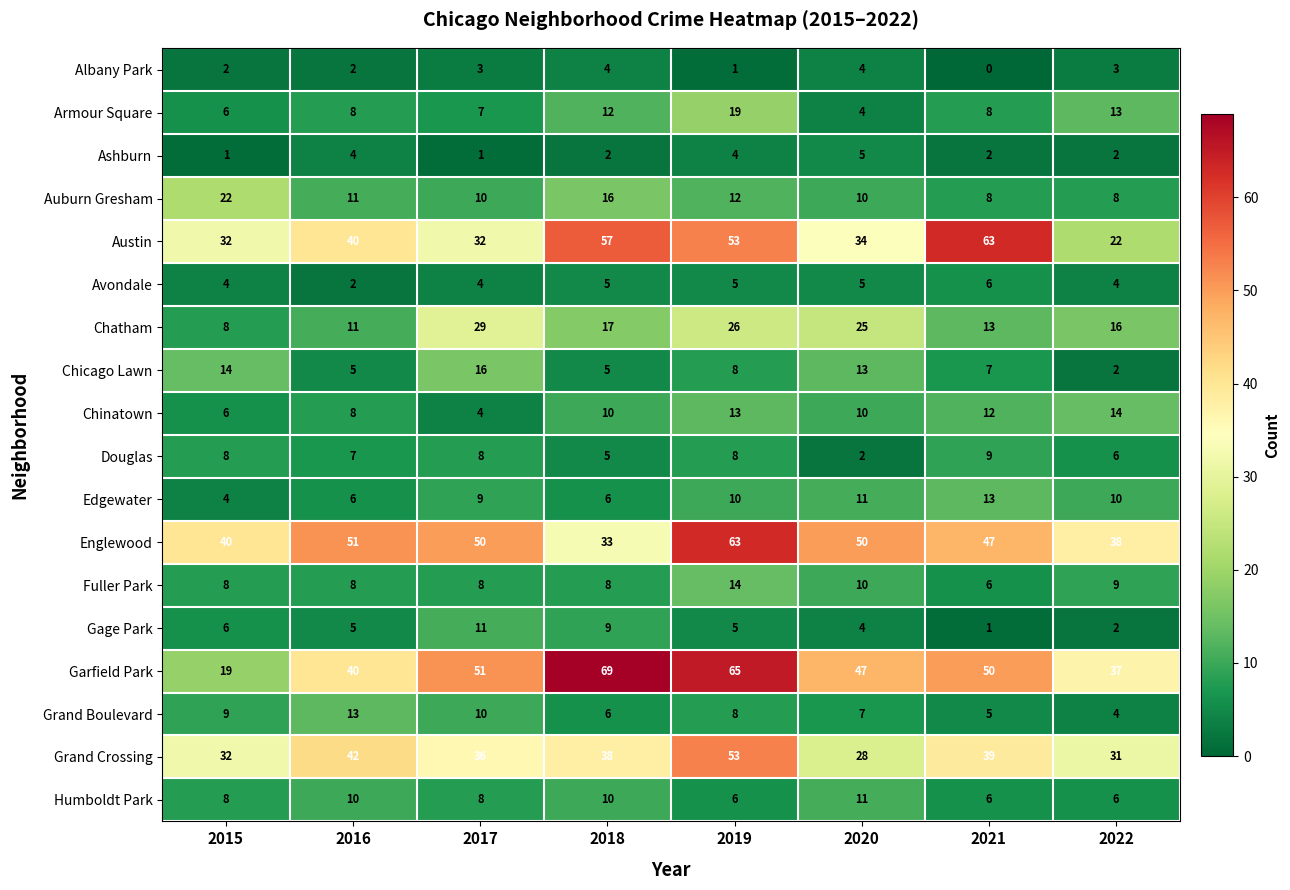

Which series has the largest range (max minus min)?

Garfield Park